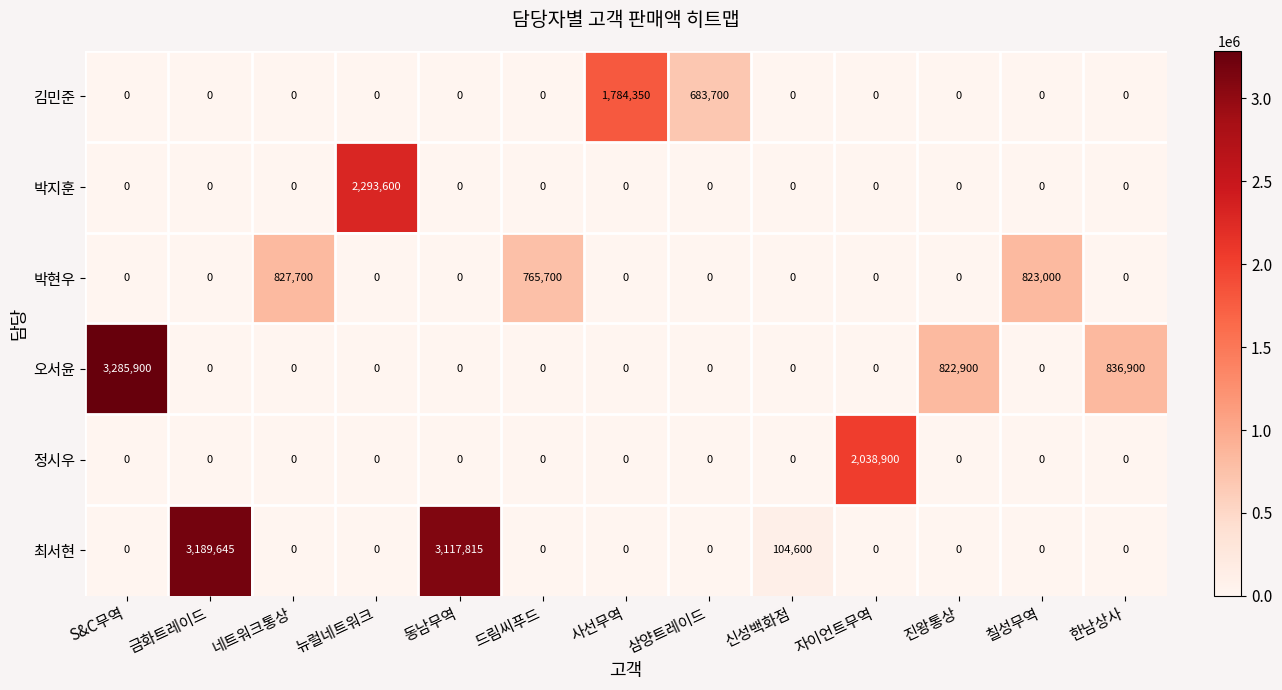

What is the total value across all series at 신성백화점?

104600